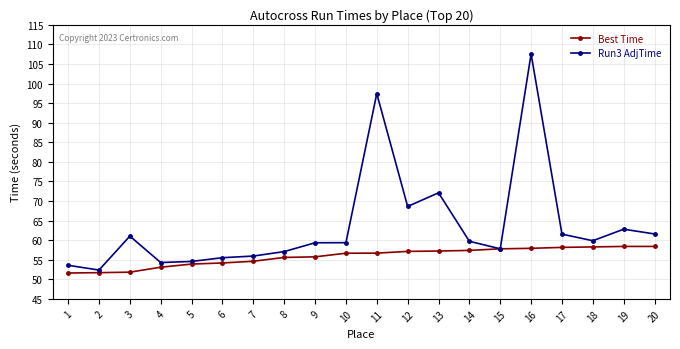

What is the maximum value shown in the chart?

107.6